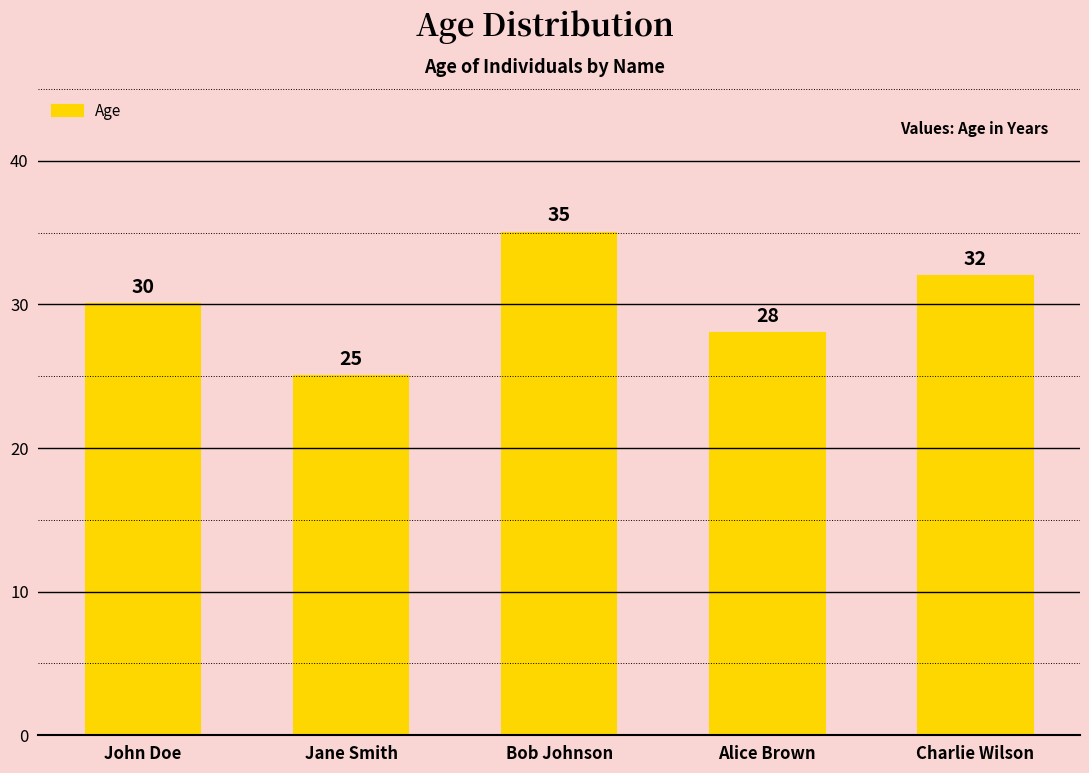

How many categories are shown in the chart?

5